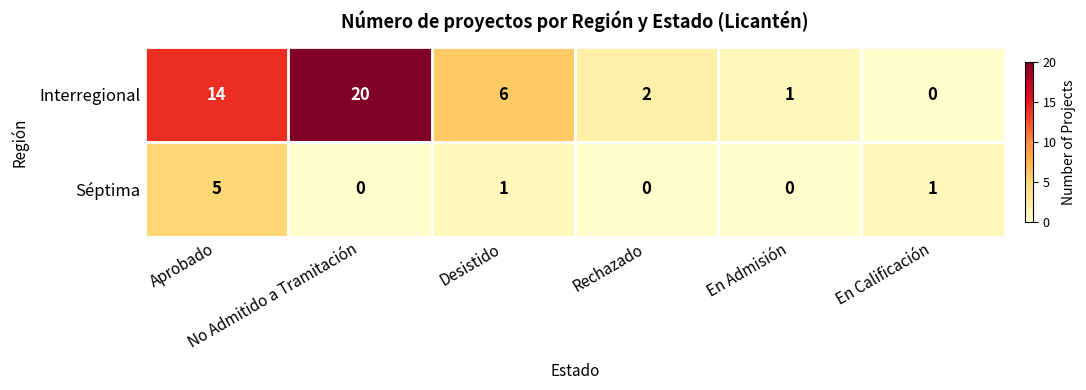

Which series has the widest spread of values?

Interregional